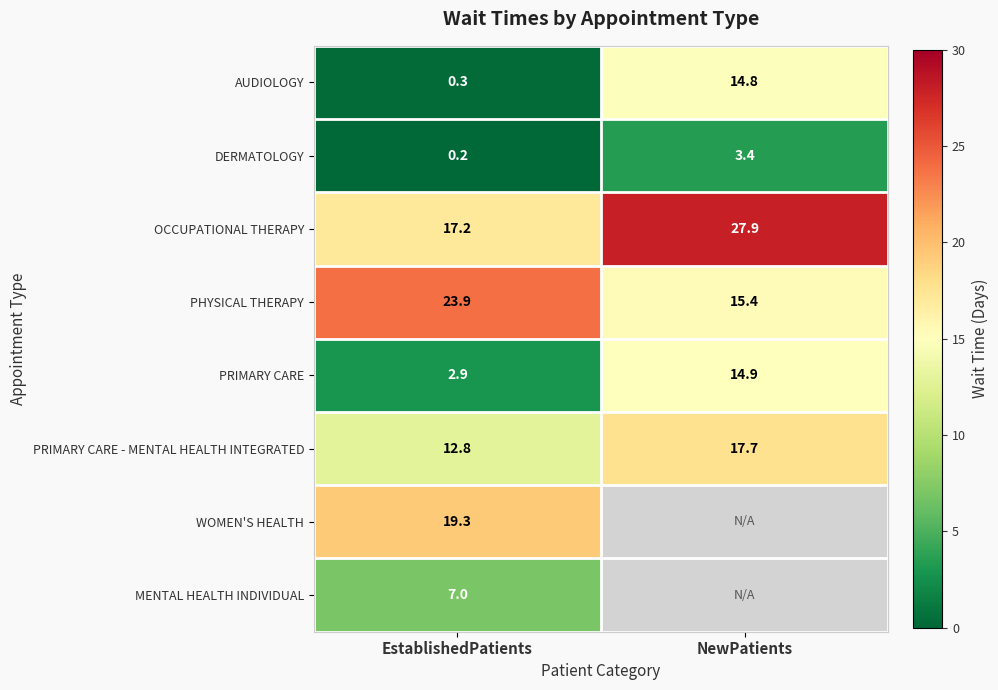

True or false: OCCUPATIONAL THERAPY has a value of 26.9 at EstablishedPatients.

False